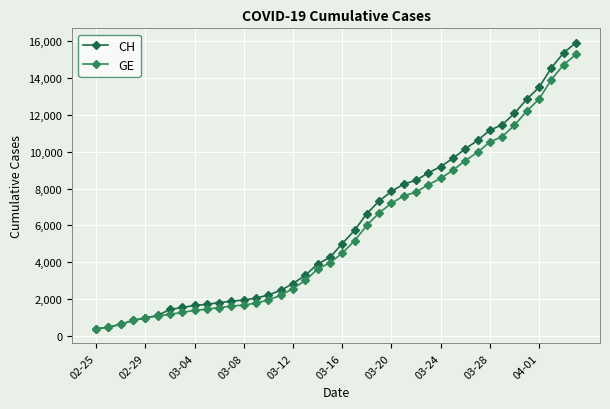

At how many categories does at least one series exceed 562?

38